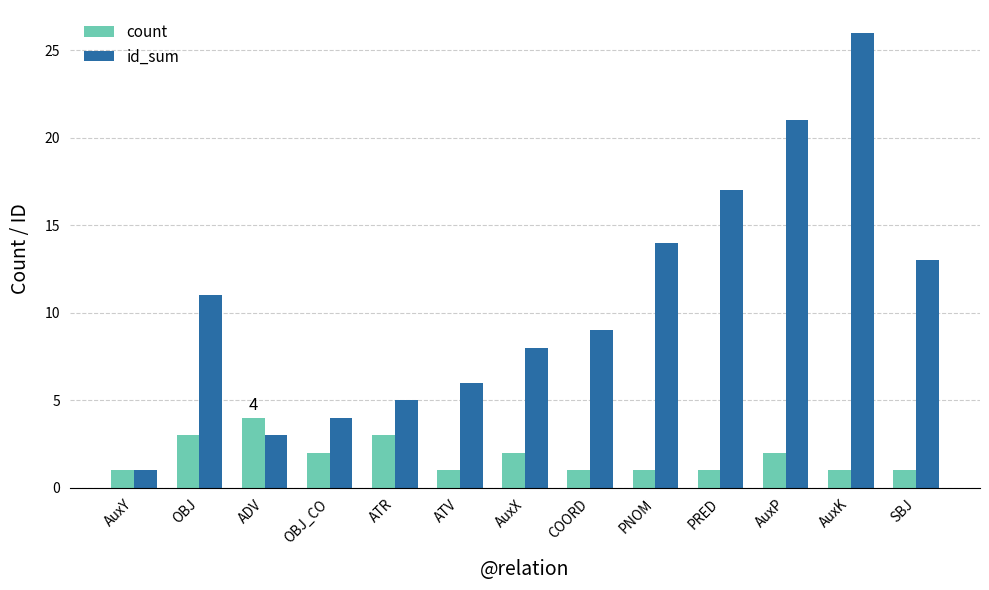

Is it true that count equals 0 at SBJ?

False